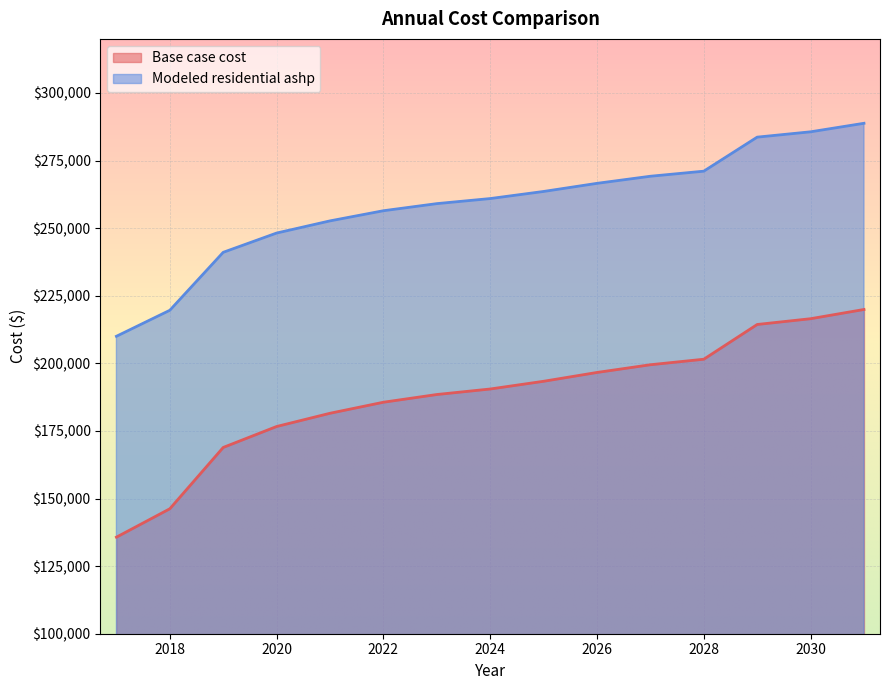

True or false: Base case cost and Modeled residential ashp cross at least once.

False